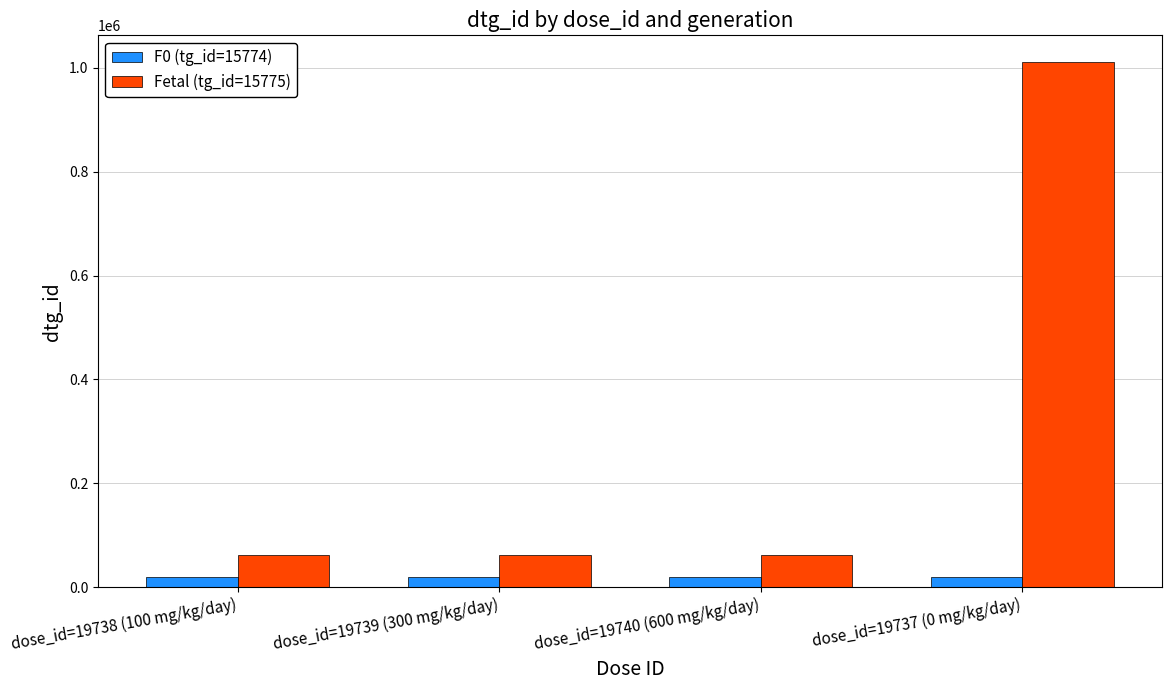

What is the difference between the F0 (tg_id=15774) values at dose_id=19737 (0 mg/kg/day) and dose_id=19738 (100 mg/kg/day)?

1